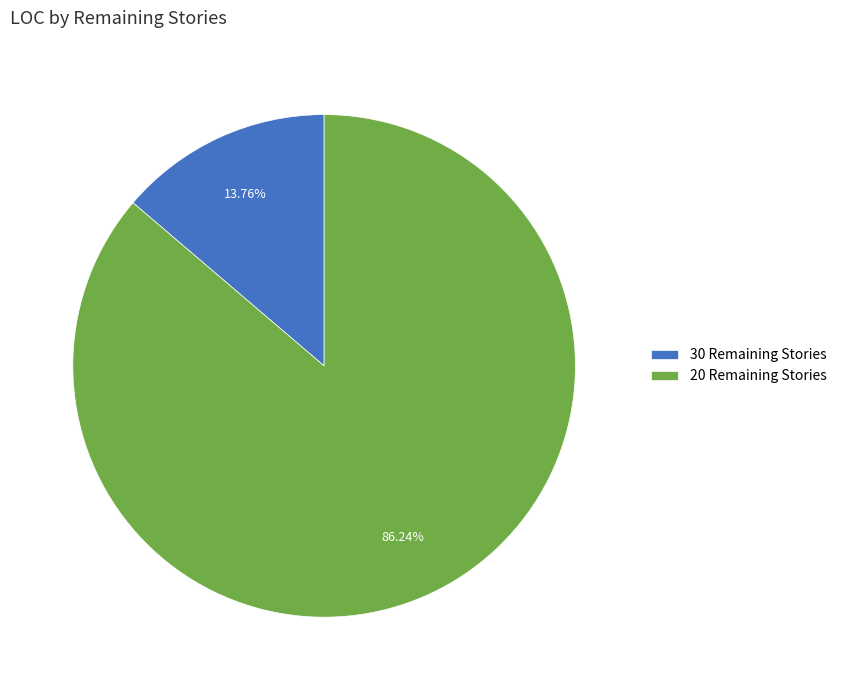

How many segments does this pie chart have?

2